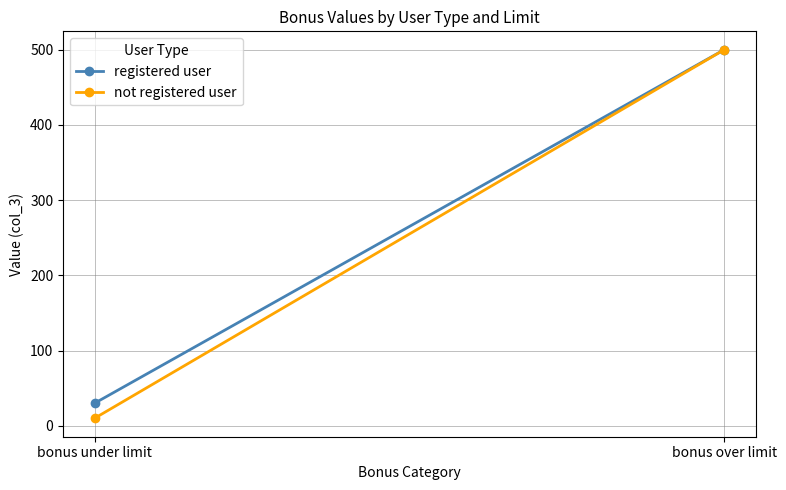

What is the sum of all registered user values?

530